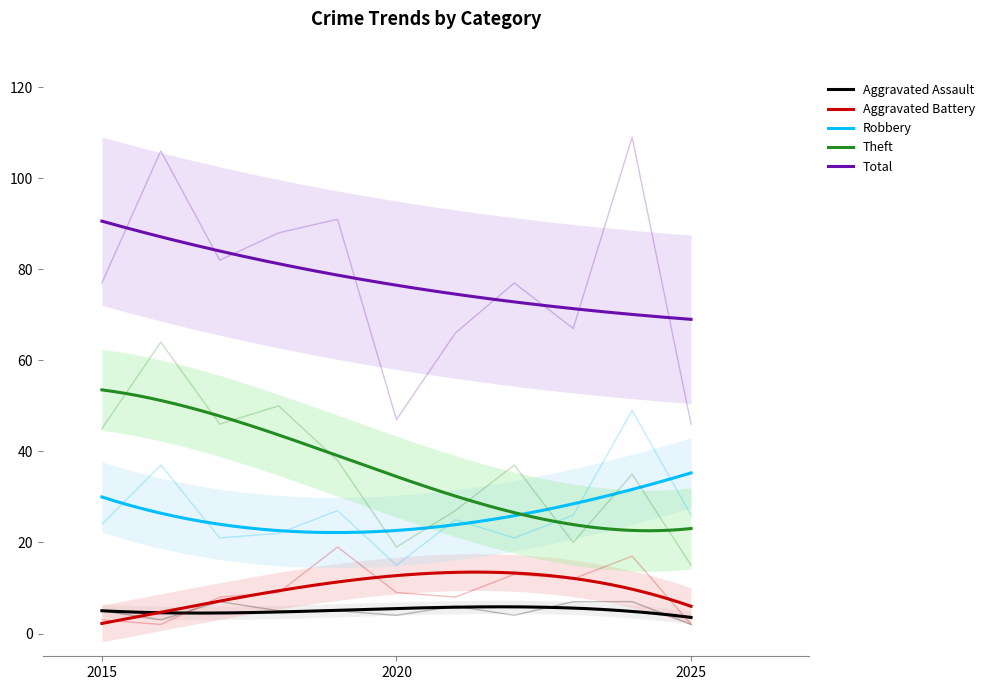

Rank the series by their maximum value, from lowest to highest.

Aggravated Assault, Aggravated Battery, Robbery, Theft, Total